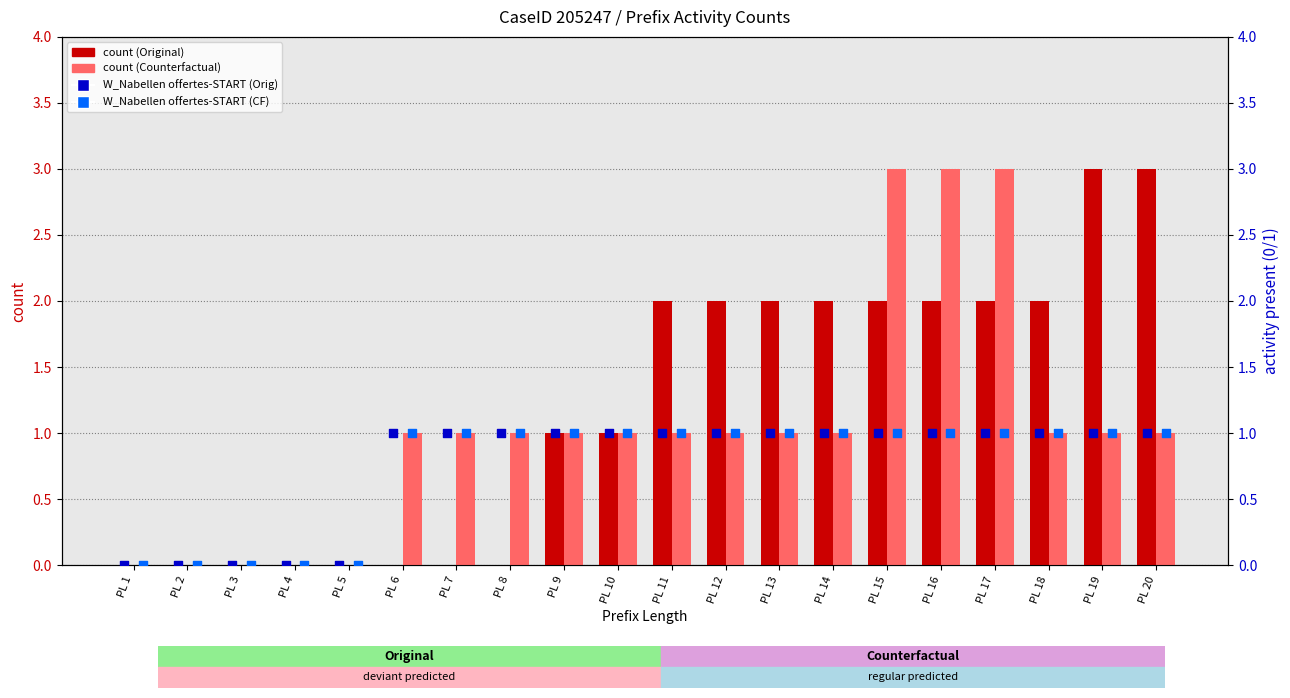

Which series reaches the maximum Y coordinate?

count (Original)